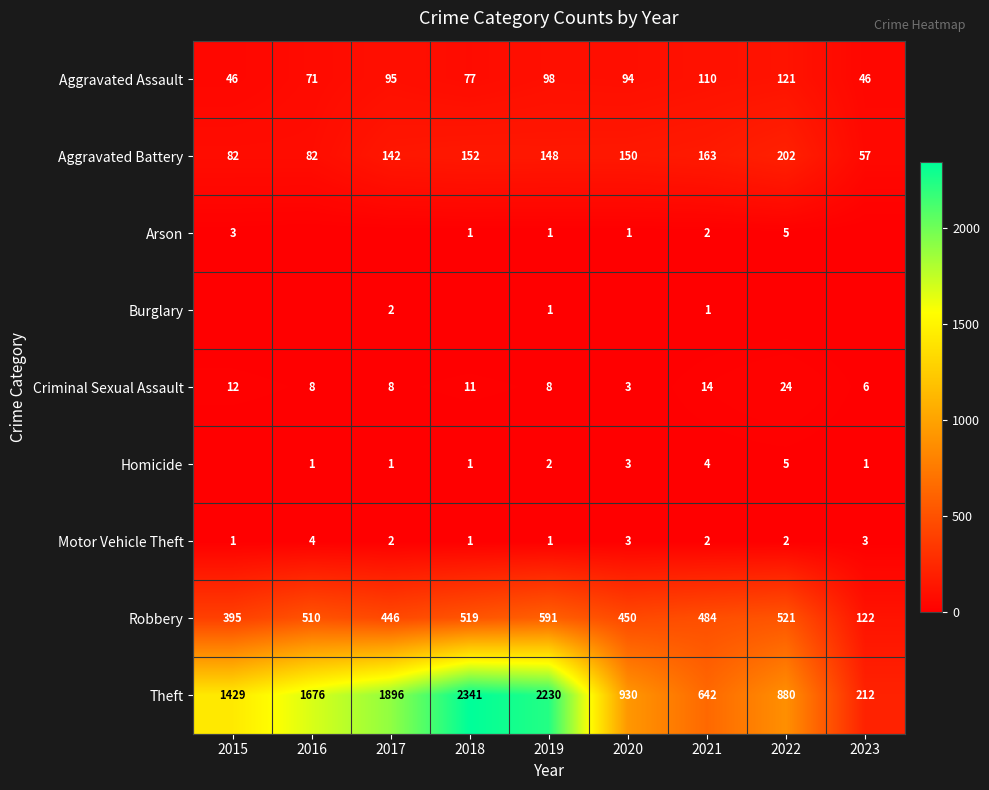

Which category has the lowest value across all series?

2016